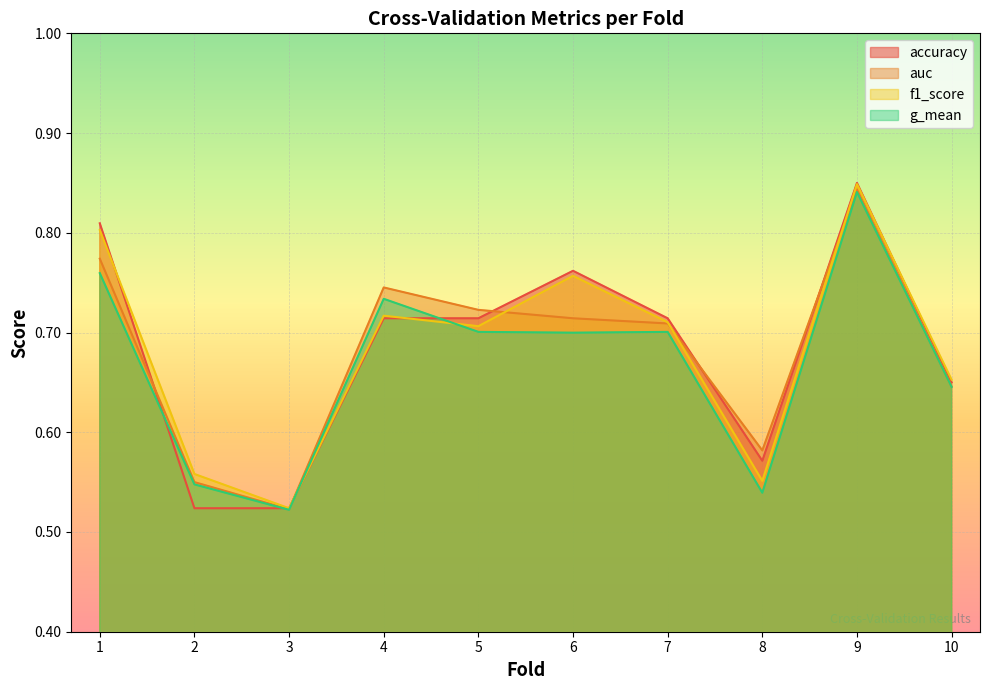

How many lines are shown in the chart?

4